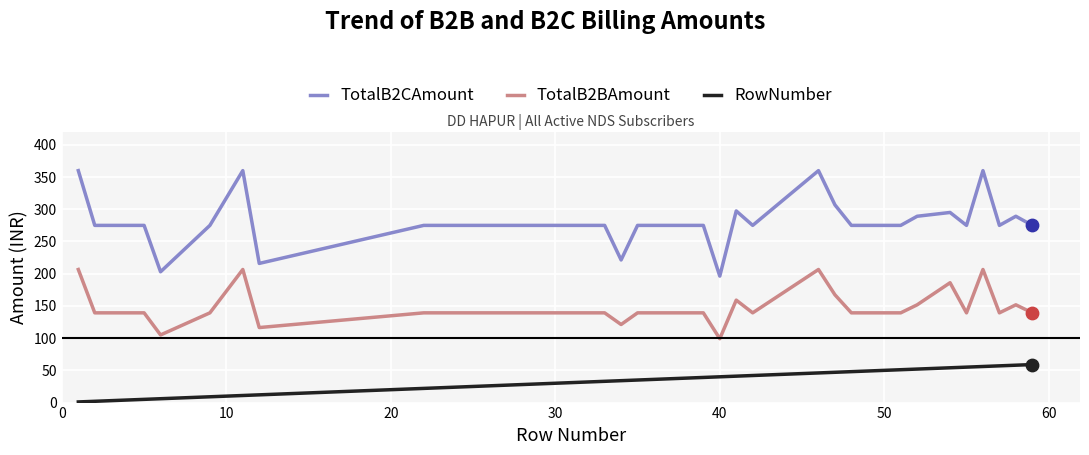

Which series has the widest spread of values?

TotalB2CAmount